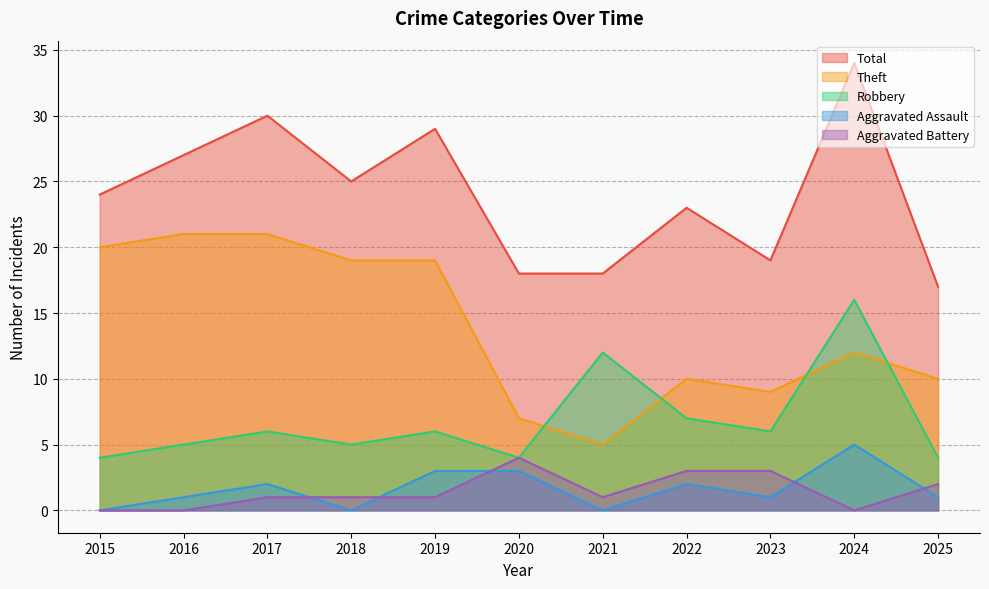

What is the difference between the maximum and minimum values in the Aggravated Assault series?

5